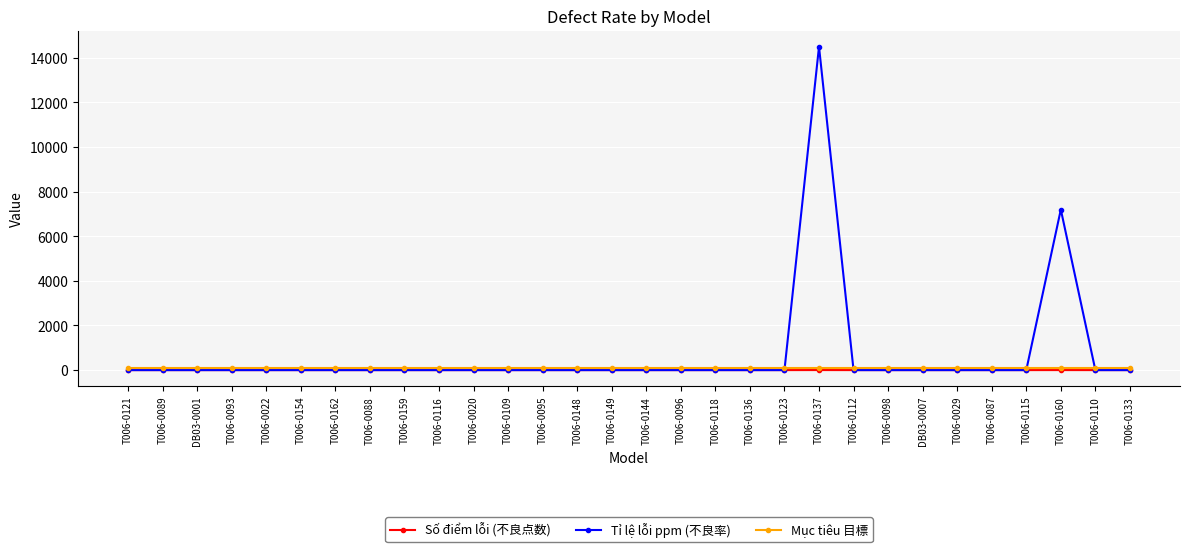

What are all the series names shown in the legend?

Số điểm lỗi (不良点数), Tỉ lệ lỗi ppm (不良率), Mục tiêu 目標